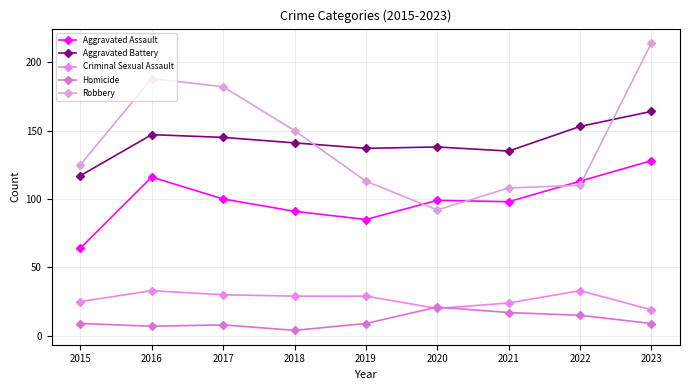

What is the difference between the second highest and minimum values in the Aggravated Assault series?

52